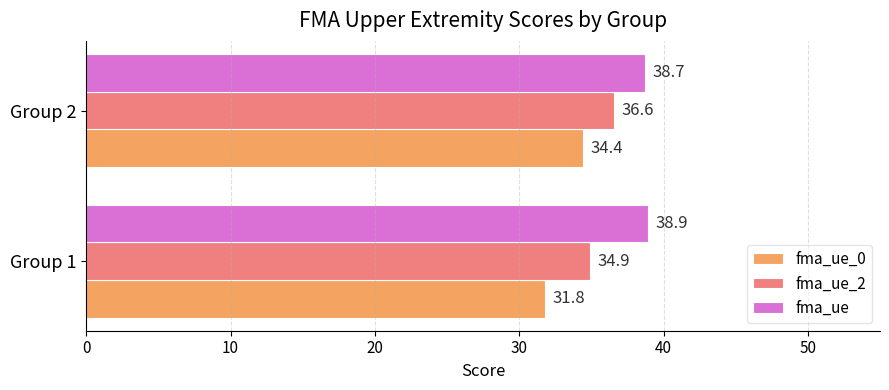

What is the average value of the fma_ue series?

38.8